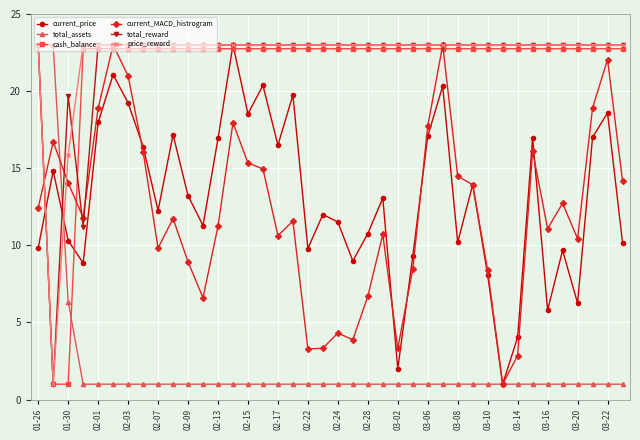

In current_price, how many points are higher than both neighbors (excluding endpoints)?

13